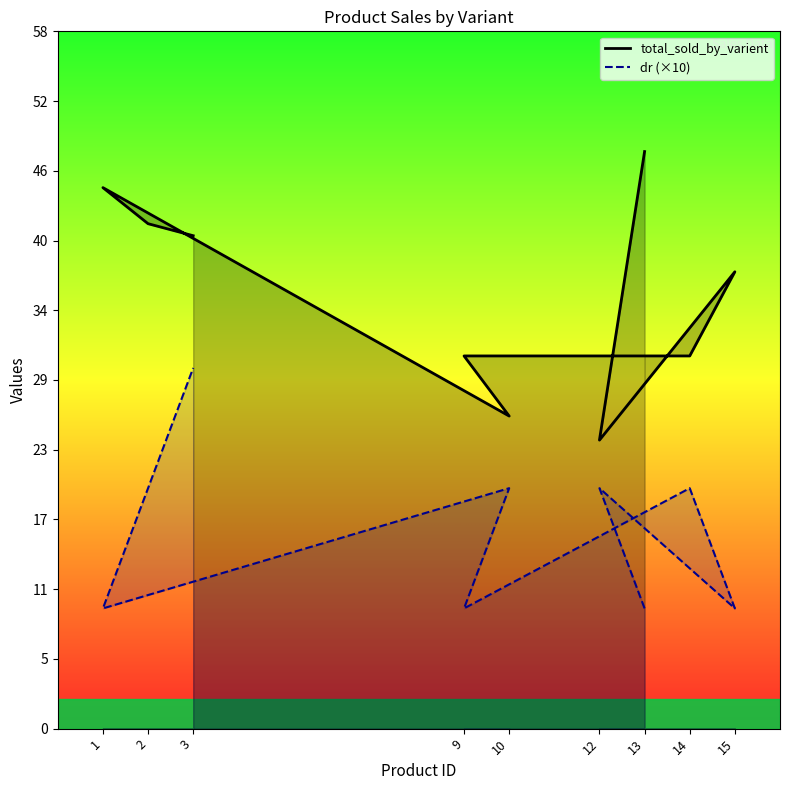

What value does the total_sold_by_varient series have at 12, to the nearest 10?

20